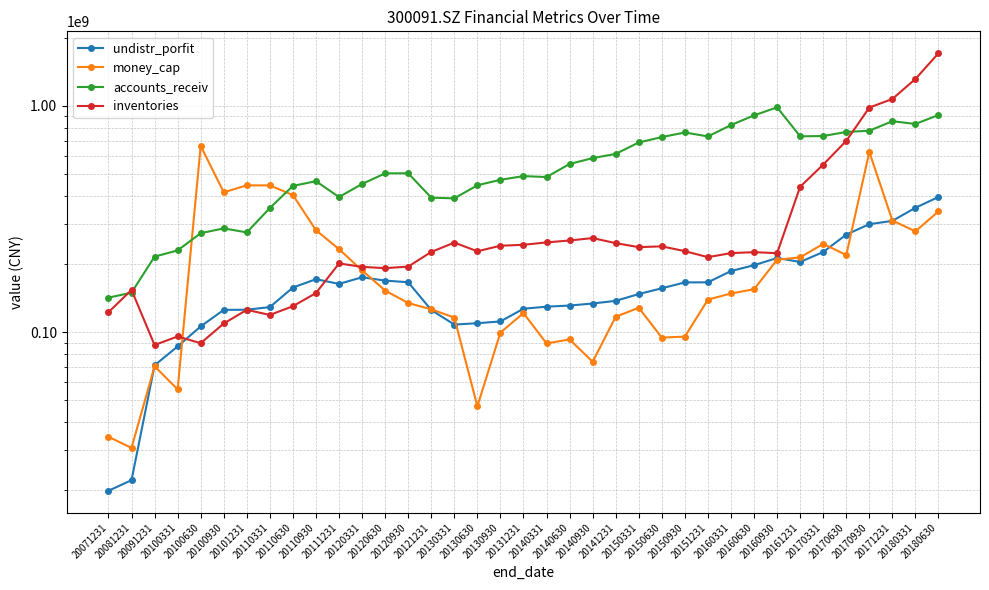

How many data points does each series have?

37